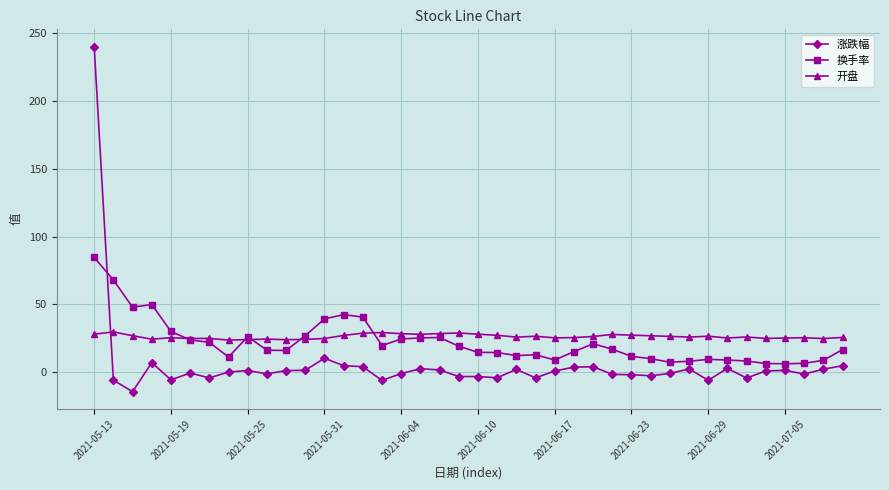

How many distinct data groups are displayed?

3